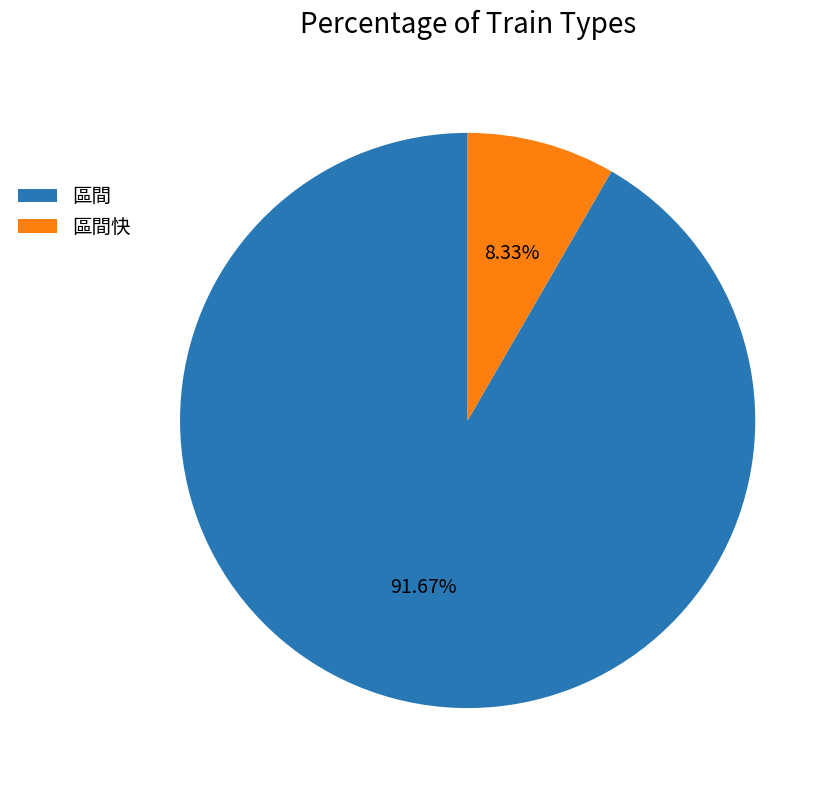

Does 區間 represent more than half of the total?

Yes